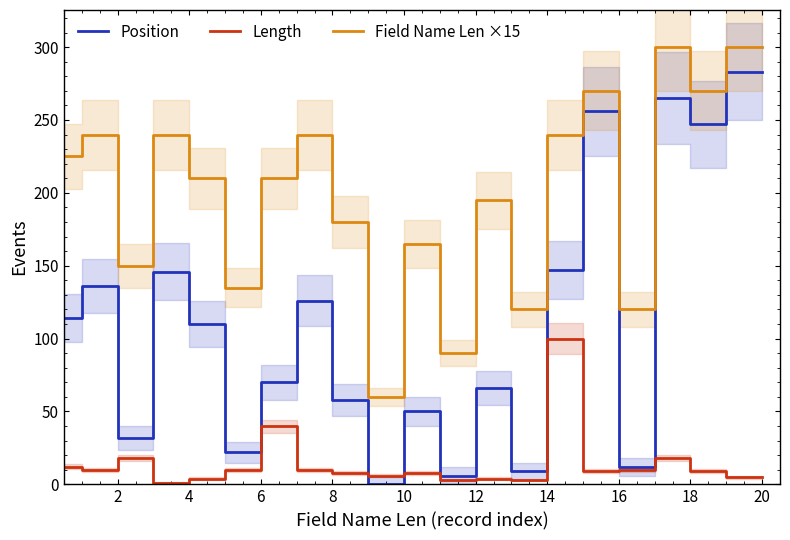

What is the label of the 1st point from the right?

20